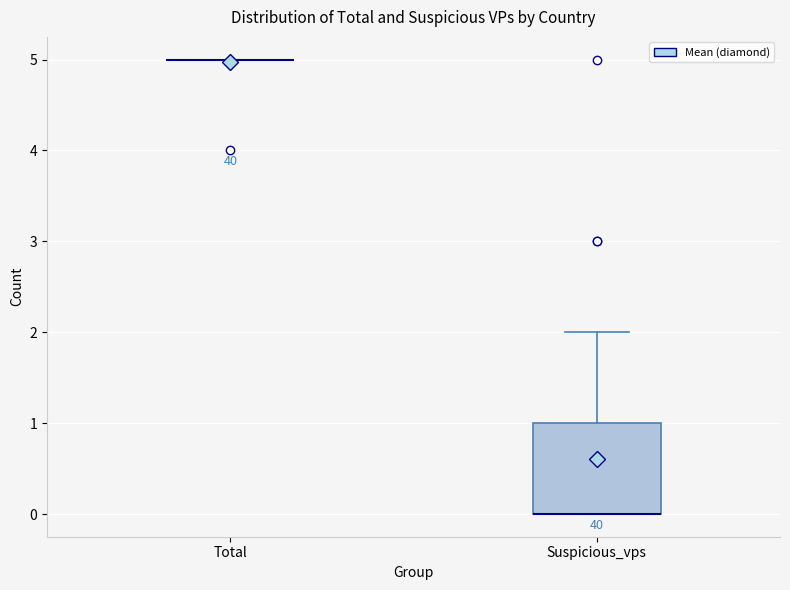

Which box is the tallest, from its lower edge to its upper edge?

Suspicious_vps